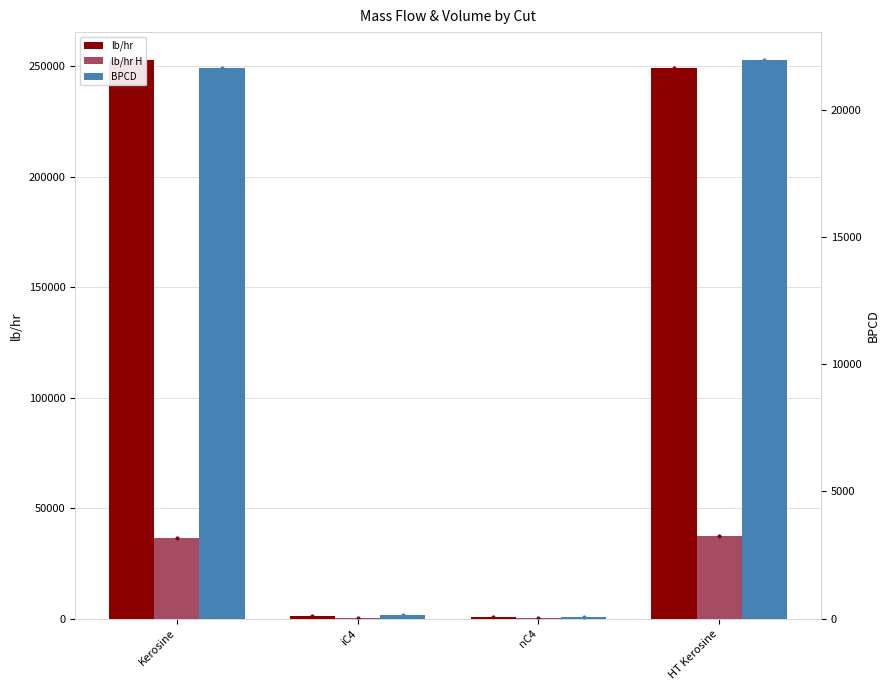

Reading left to right, what are all the values shown in this chart?

lb/hr: Kerosine=252890.0	iC4=1175.2	nC4=603.9	HT Kerosine=249503.3
lb/hr H: Kerosine=36263.1	iC4=204.3	nC4=105.0	HT Kerosine=37475.2
BPCD: Kerosine=21625.0	iC4=143.0	nC4=71.0	HT Kerosine=21944.0